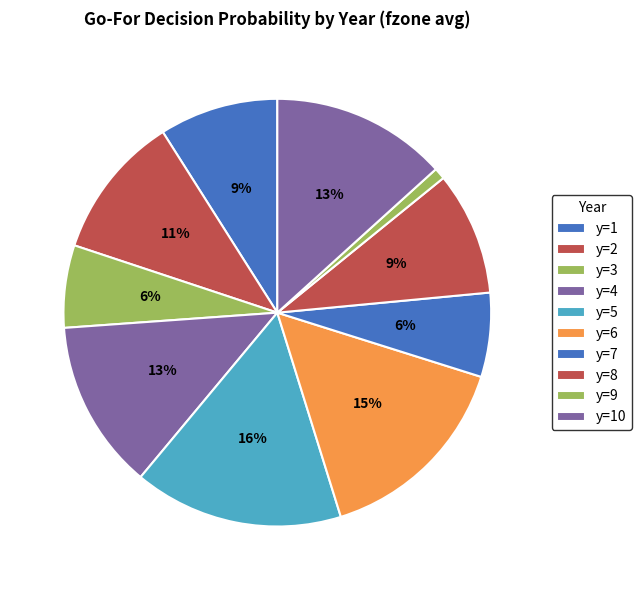

Rank the categories by value from highest to lowest.

y=5, y=6, y=10, y=4, y=2, y=8, y=1, y=7, y=3, y=9